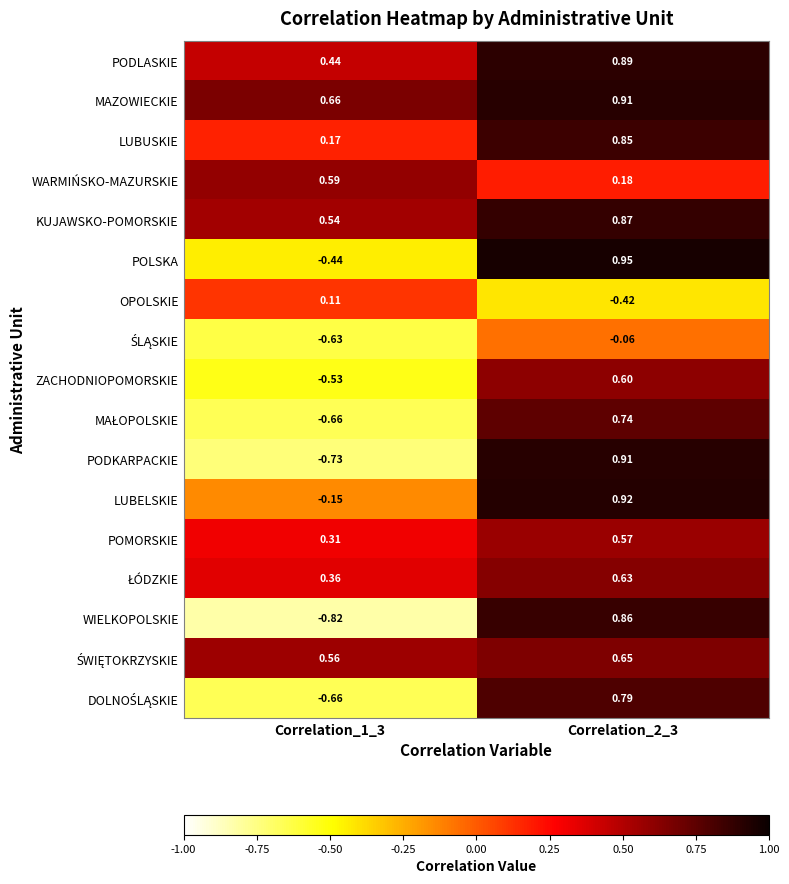

Is the value of LUBELSKIE at Correlation_1_3 greater than the value of PODLASKIE at Correlation_2_3?

No